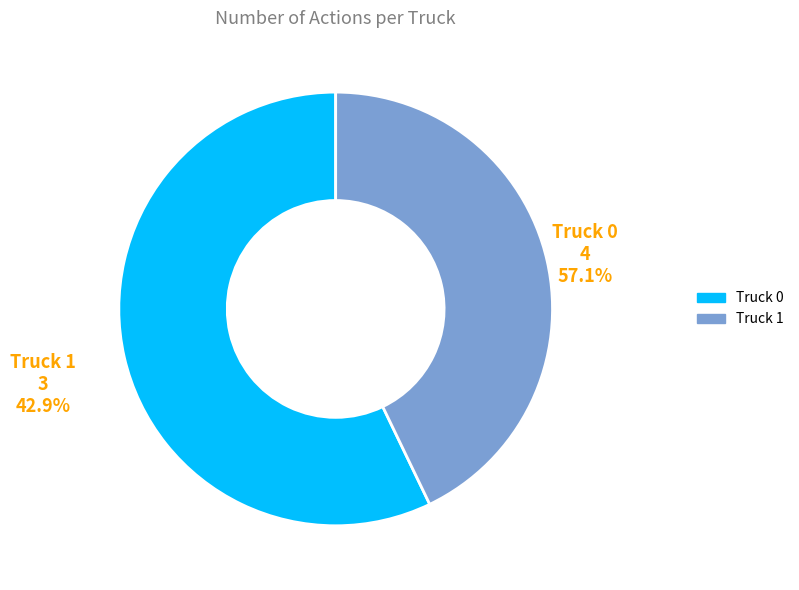

Which category accounts for the majority?

Truck 0